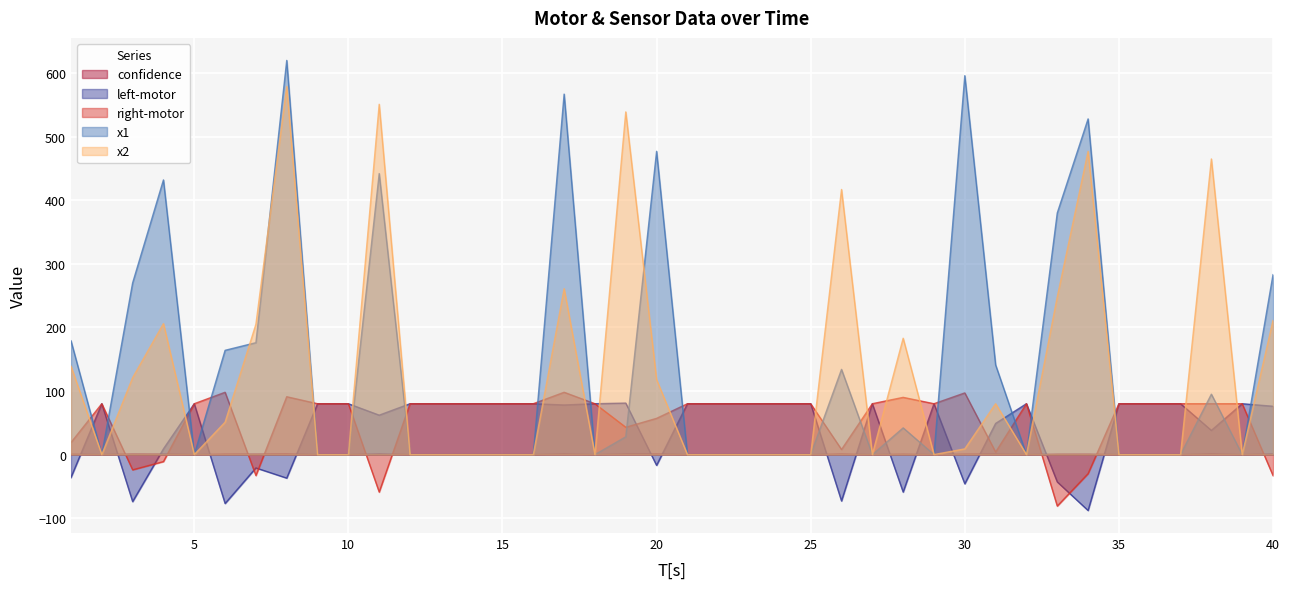

How many distinct data groups are displayed?

5